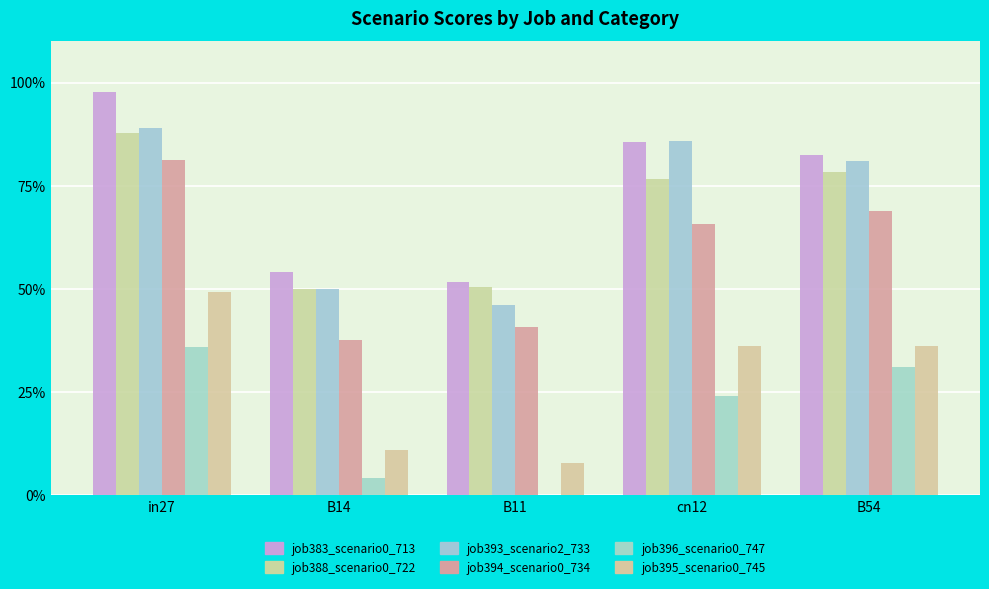

Which series has the largest range (max minus min)?

job383_scenario0_713